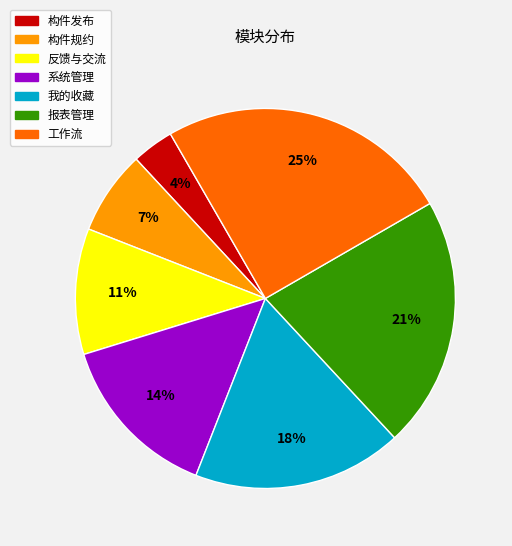

How many slices are in this pie chart?

7